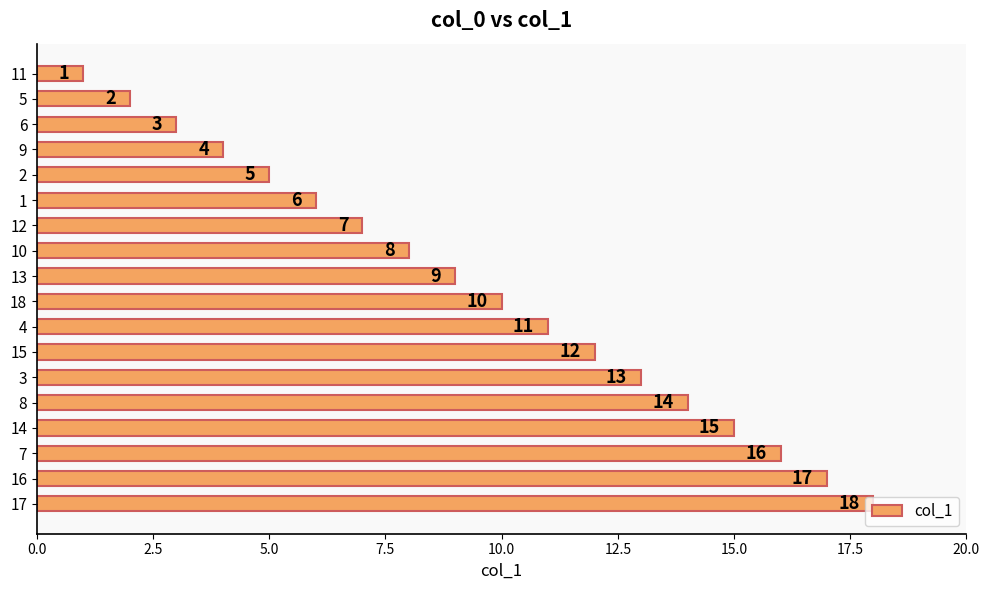

What is the value of the 3rd bar from the top?

3